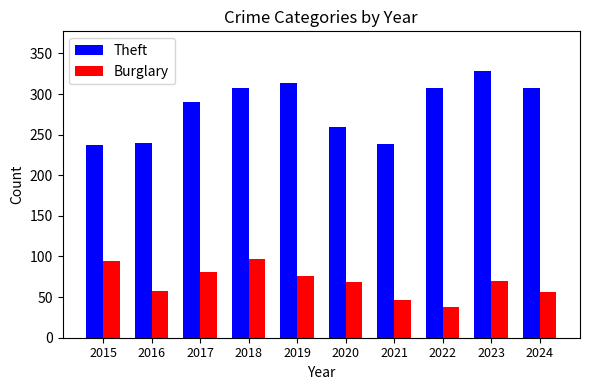

What value does the Theft series have at 2020, to the nearest 5?

260